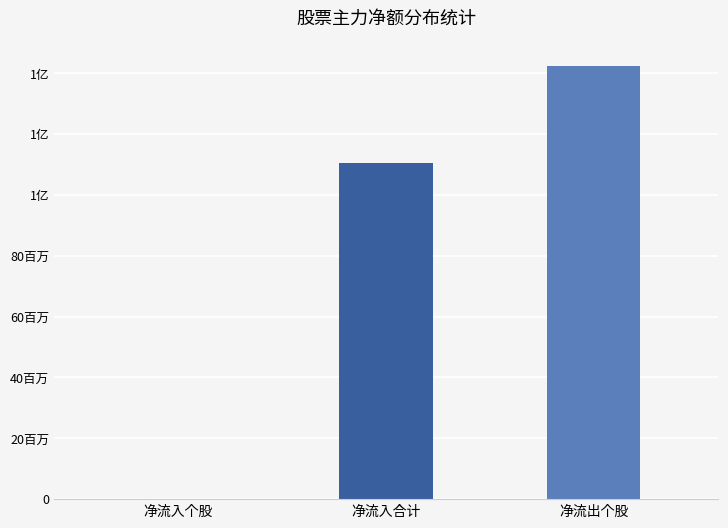

How many values are between 15 and 142320546?

3